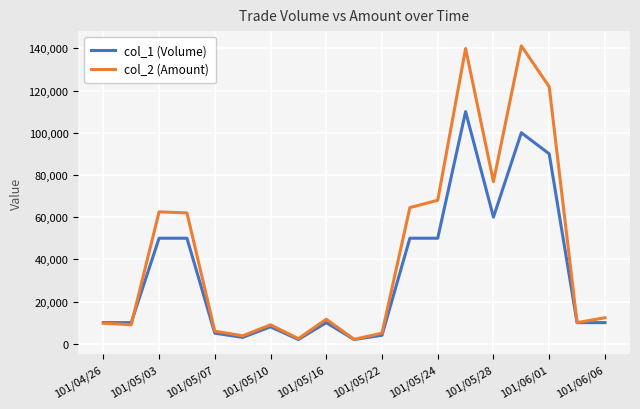

At how many categories does at least one series exceed 95667?

3